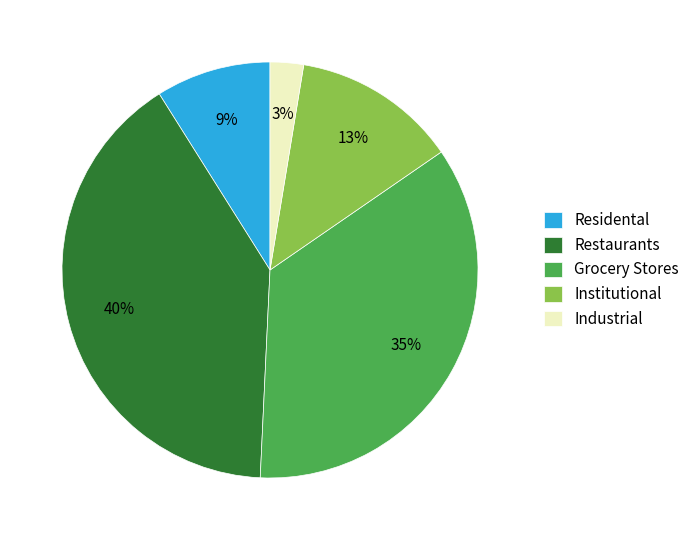

How many segments does this pie chart have?

5